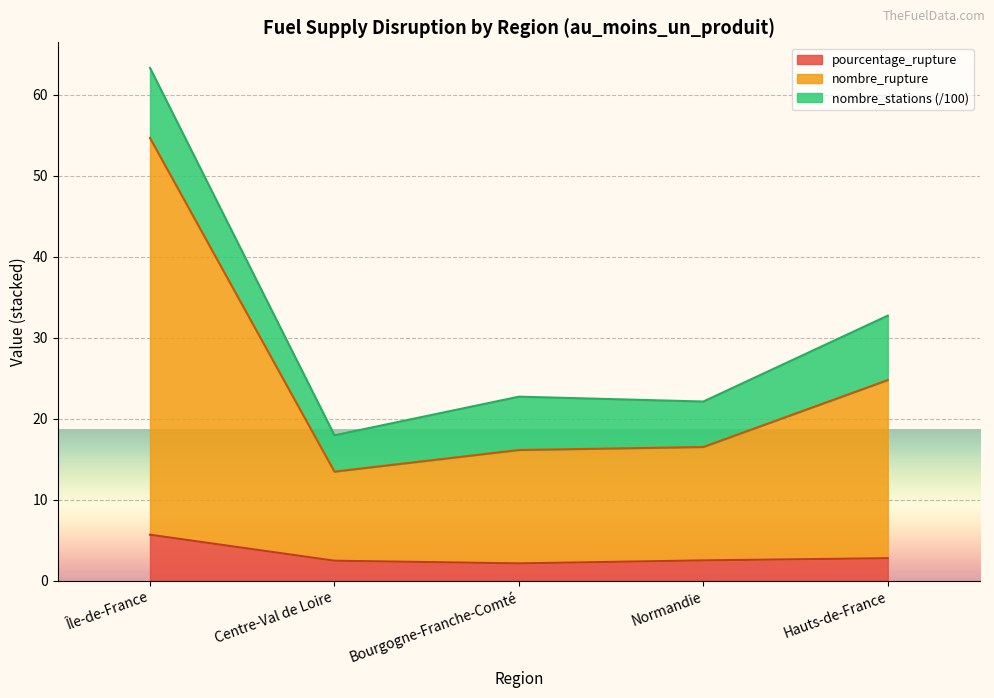

Which has a higher value, Hauts-de-France or Bourgogne-Franche-Comté?

Hauts-de-France